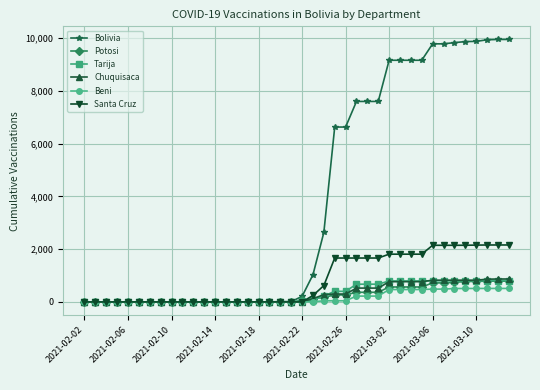

At how many categories does at least one series exceed 4498?

17